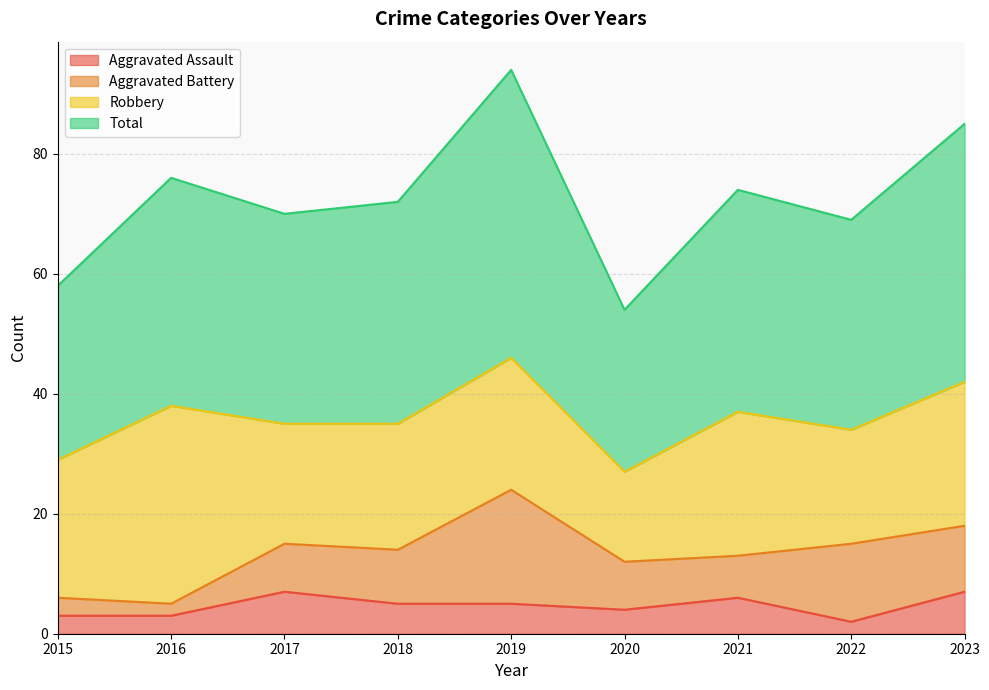

At which label does Aggravated Assault reach its minimum?

2022